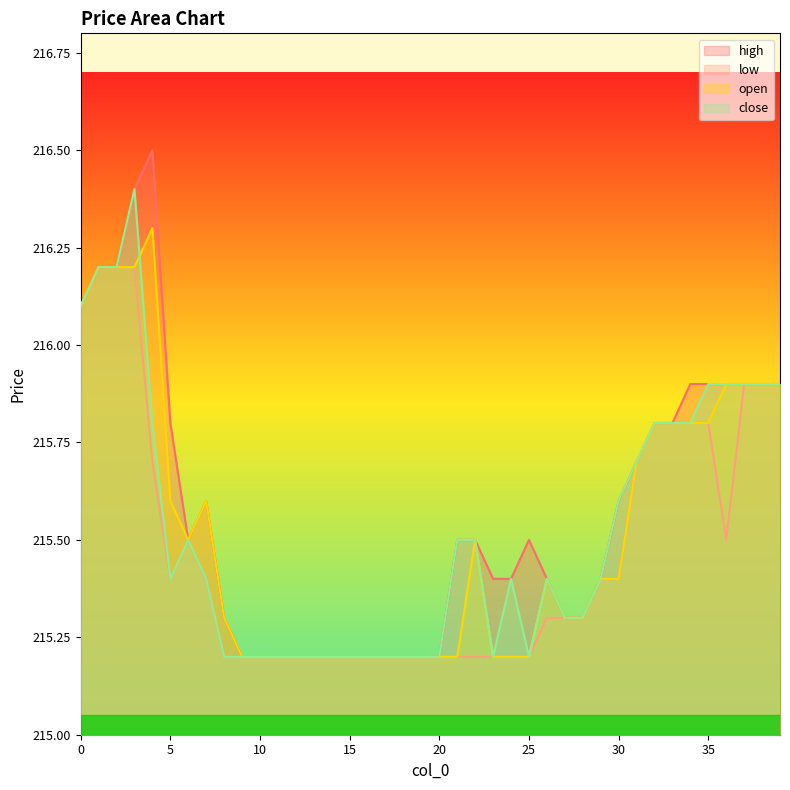

Rank the series at 38 from lowest to highest value.

high, low, open, close